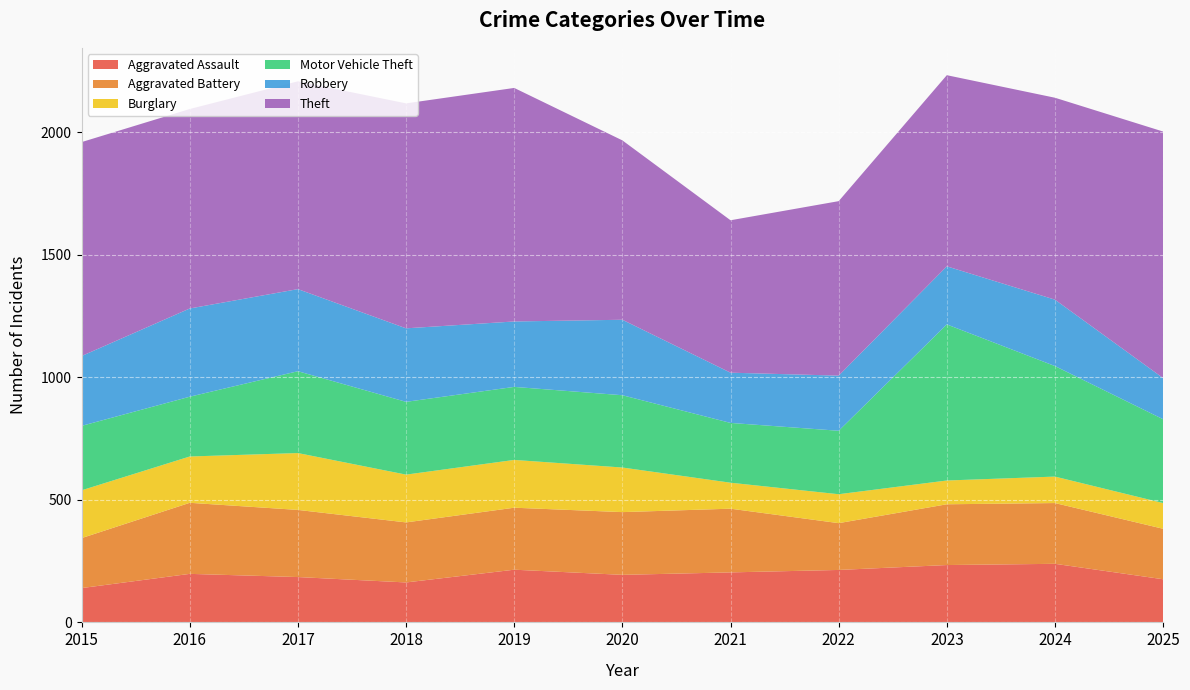

Reading right to left, transcribe all the data shown in this chart.

Aggravated Assault: 176	239	234	214	204	194	215	163	185	198	140
Aggravated Battery: 206	248	248	191	260	256	253	245	274	290	204
Burglary: 105	108	97	118	106	182	195	195	232	189	195
Motor Vehicle Theft: 342	451	637	259	244	295	298	297	334	244	263
Robbery: 168	271	237	225	205	308	267	300	335	360	285
Theft: 1006	824	780	712	622	732	953	918	848	814	873